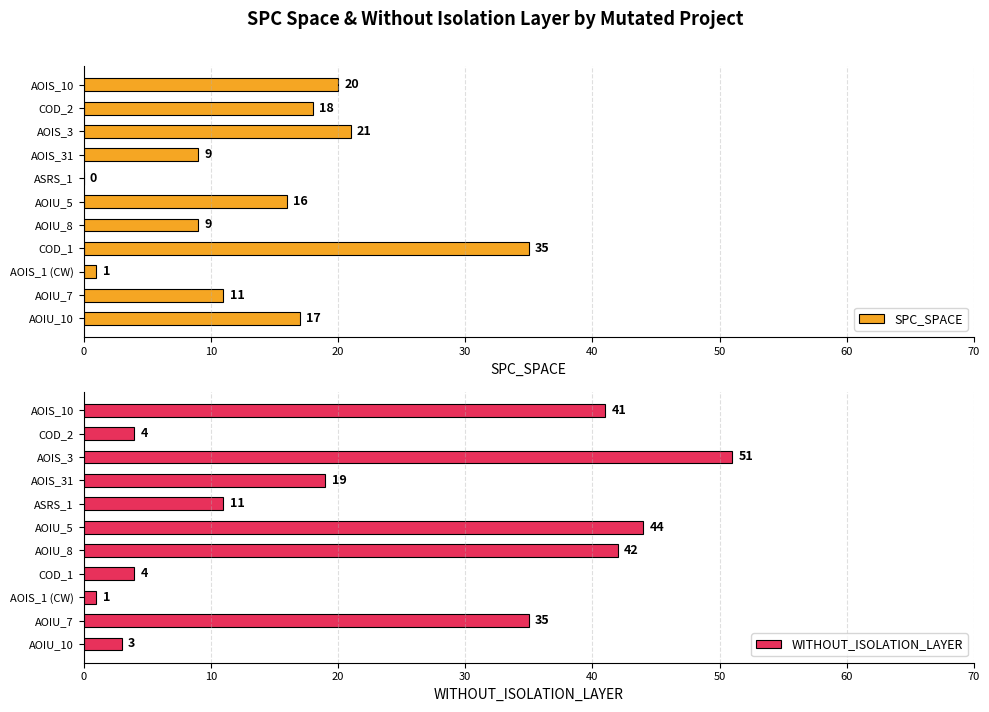

What is the approximate value of SPC_SPACE at AOIS_10?

20